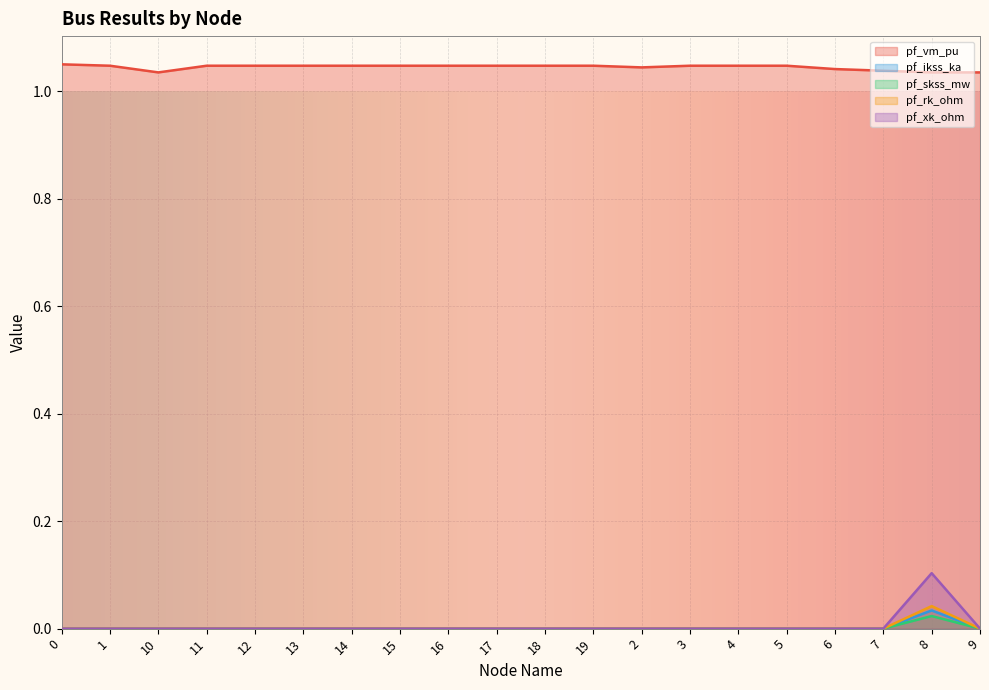

What is the total value across all series at 7?

1.0